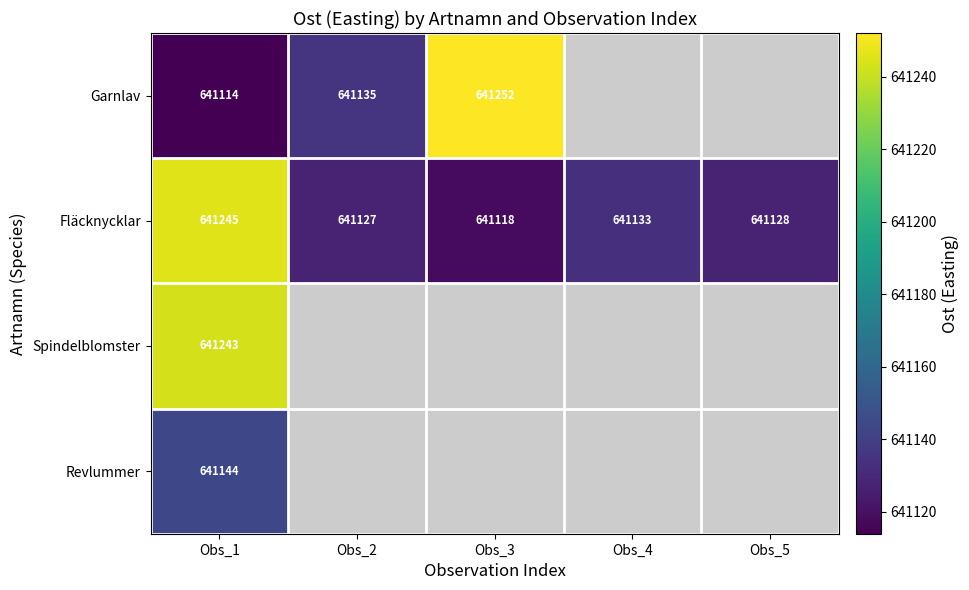

What value does the Fläcknycklar series have at Obs_3, to the nearest 50?

641100